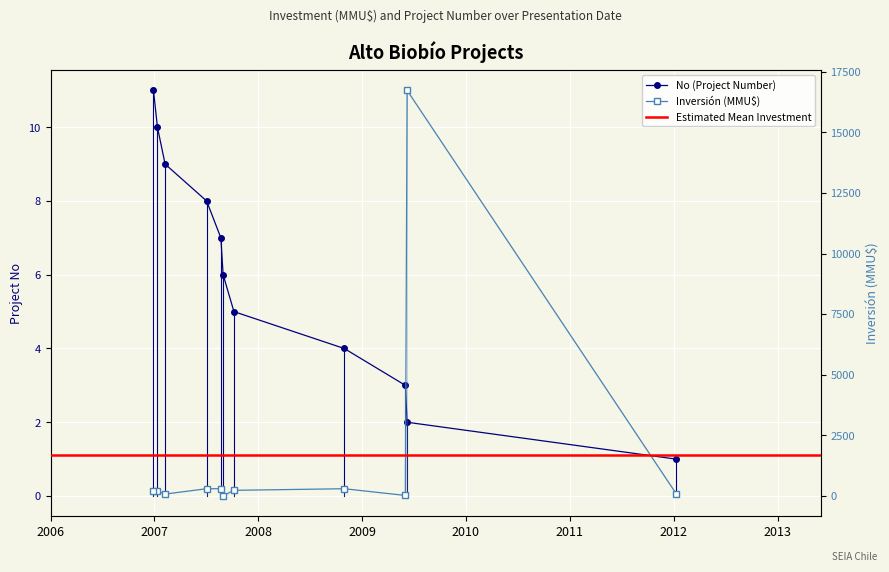

At how many categories does at least one series exceed 2781?

1